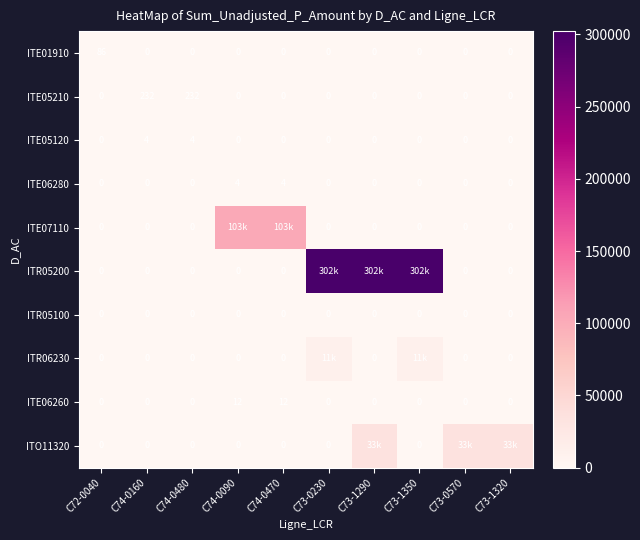

Is it true that ITE01910 equals -29 at C74-0480?

False